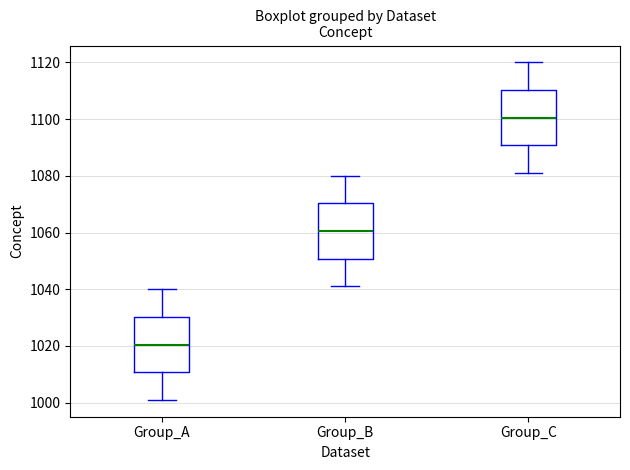

Reading left to right, read every box against the y-axis: the position of its median line, the range the box covers, and the ends of its whiskers. The values are not printed on the chart, so give them approximately, as read against the axis.

Group_A: median 1020, box 1010 to 1030, whiskers 1002 to 1040
Group_B: median 1060, box 1050 to 1070, whiskers 1042 to 1080
Group_C: median 1100, box 1090 to 1110, whiskers 1082 to 1120